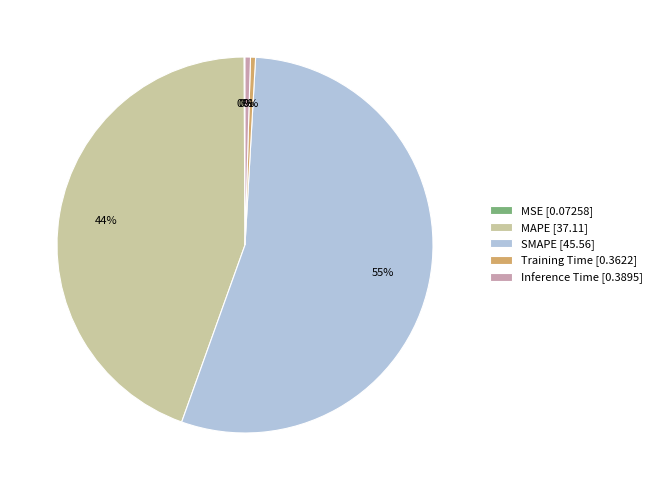

Do Inference Time [0.3895] and Training Time [0.3622] together represent more than half of the pie?

No